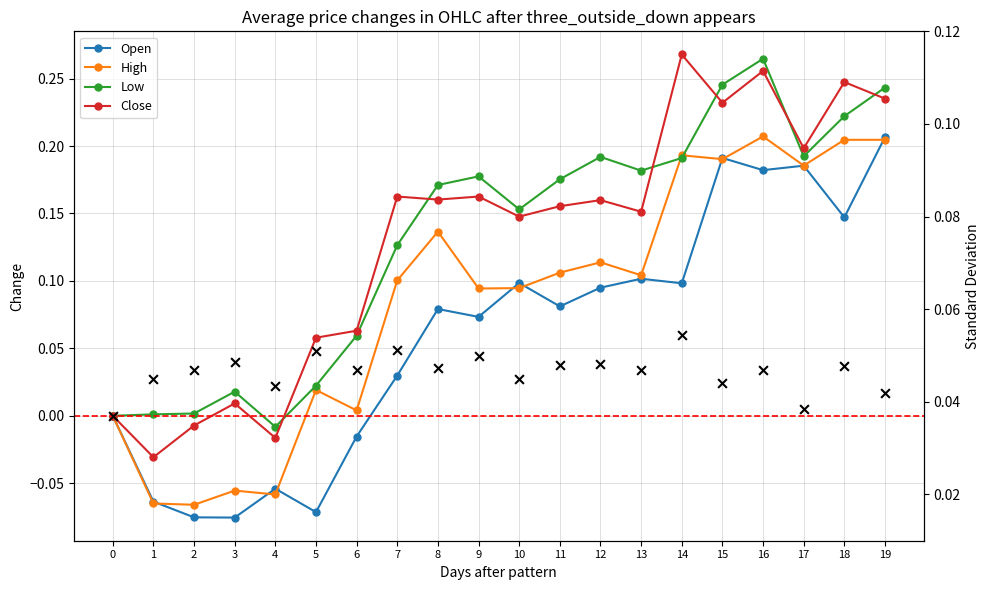

What are all the series names shown in the legend?

Open, High, Low, Close